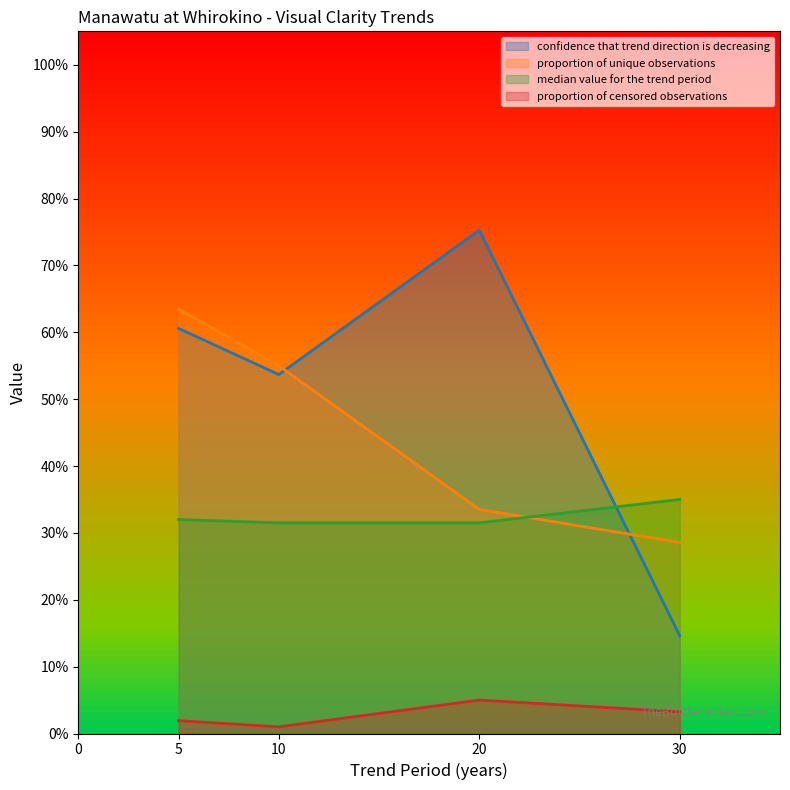

At which category is the sum across all series the highest?

5